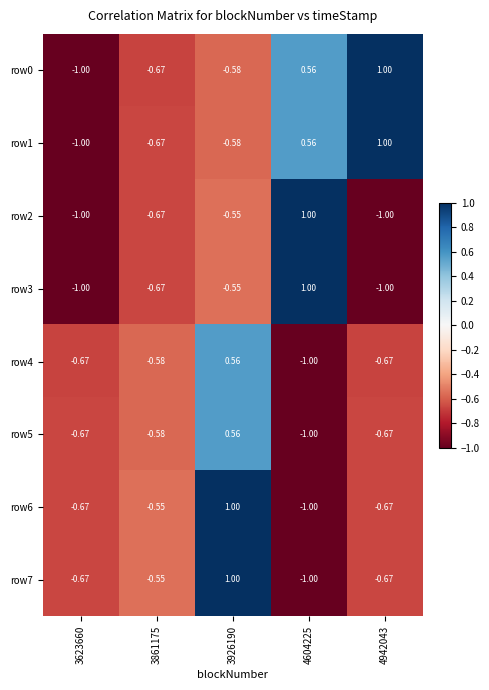

Is the value of row1 at 4604225 greater than the value of row6 at 3623660?

Yes